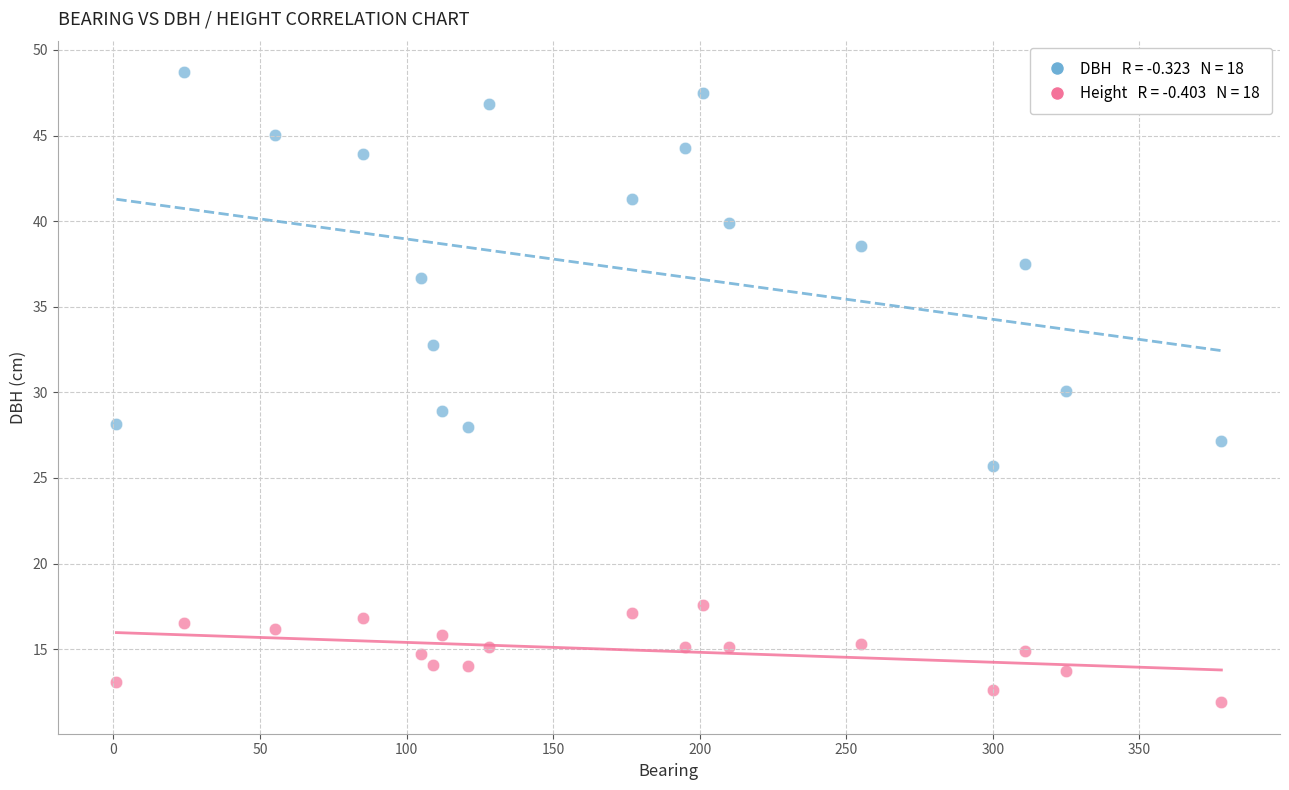

Across all data points, what is the range of Y values (max minus min)?

36.8